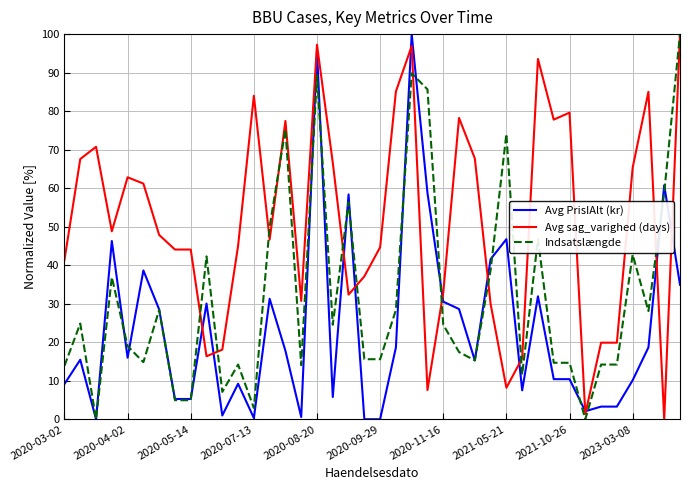

Which series has the largest total across all categories?

Avg sag_varighed (days)